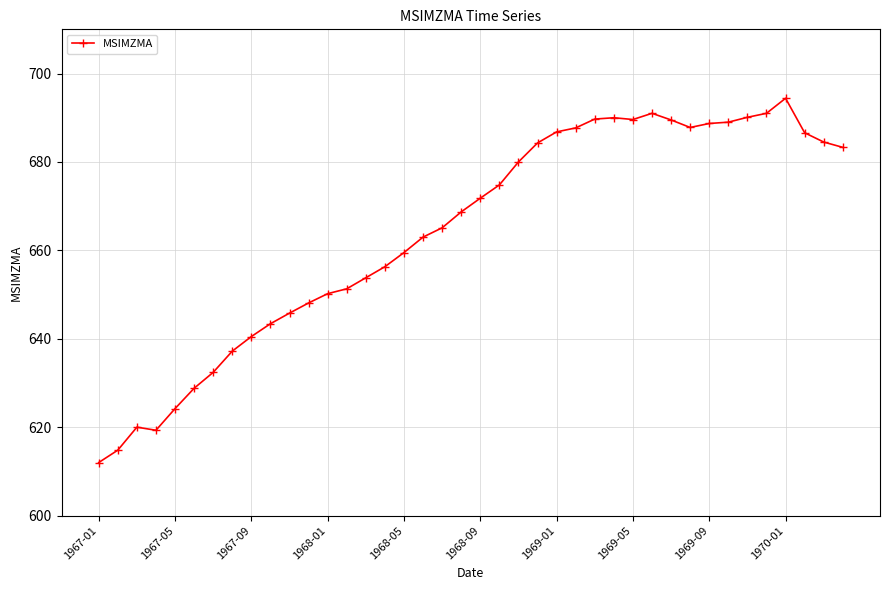

What is the difference between the maximum and second lowest values?

79.6